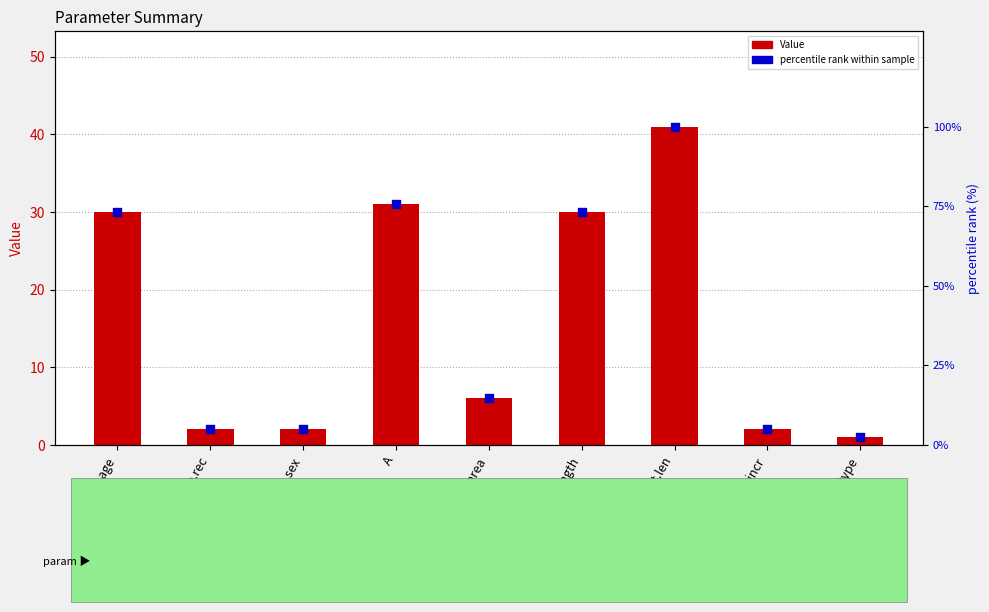

Which series has the largest total across all categories?

percentile rank within sample